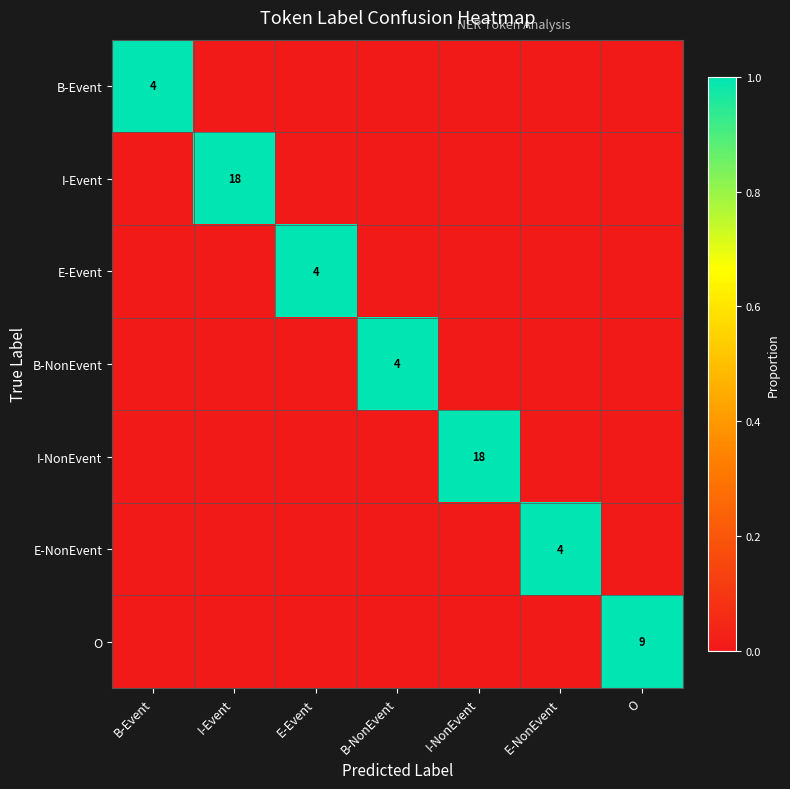

True or false: I-Event has a value of 18 at I-Event.

True